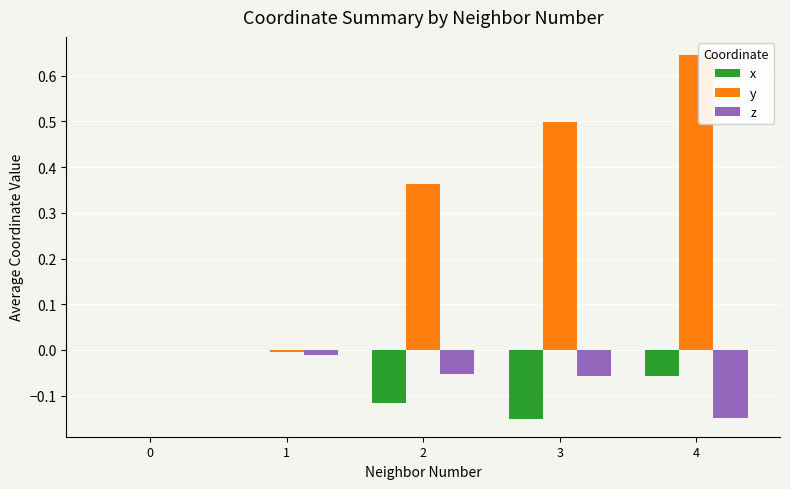

What is the total value across all series at 3?

0.3